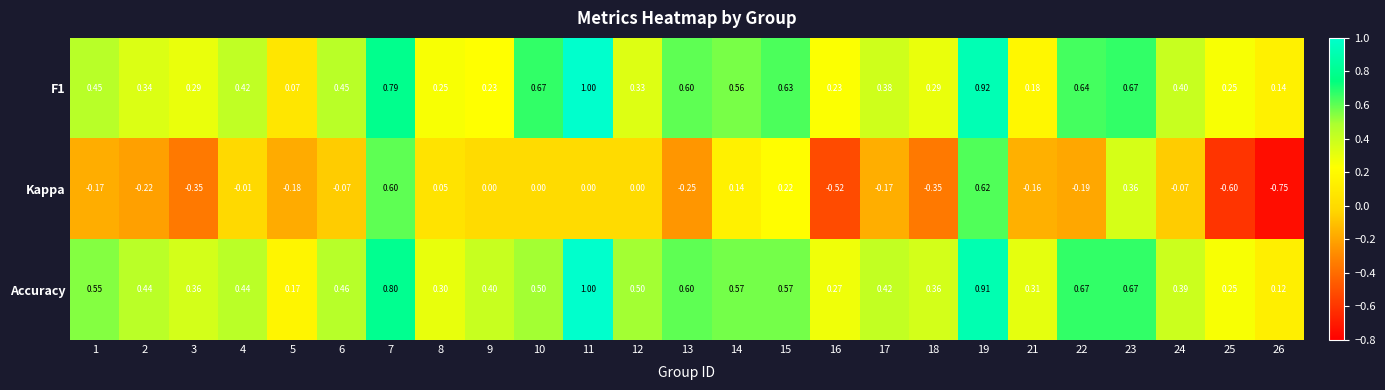

Which series has the largest total across all categories?

Accuracy